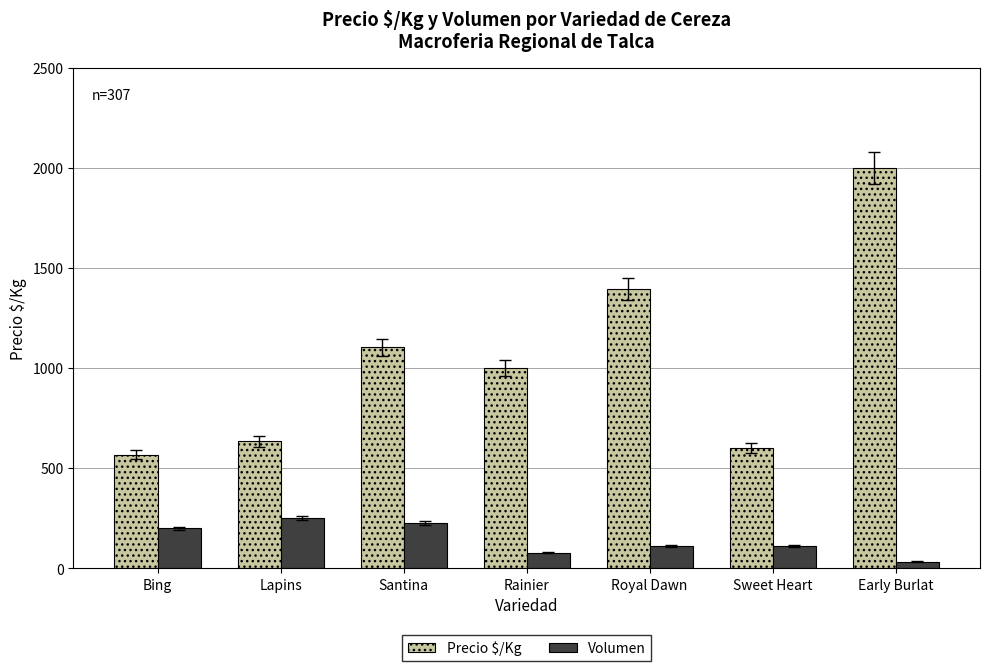

Are the bars grouped side by side (vs. stacked)?

Yes